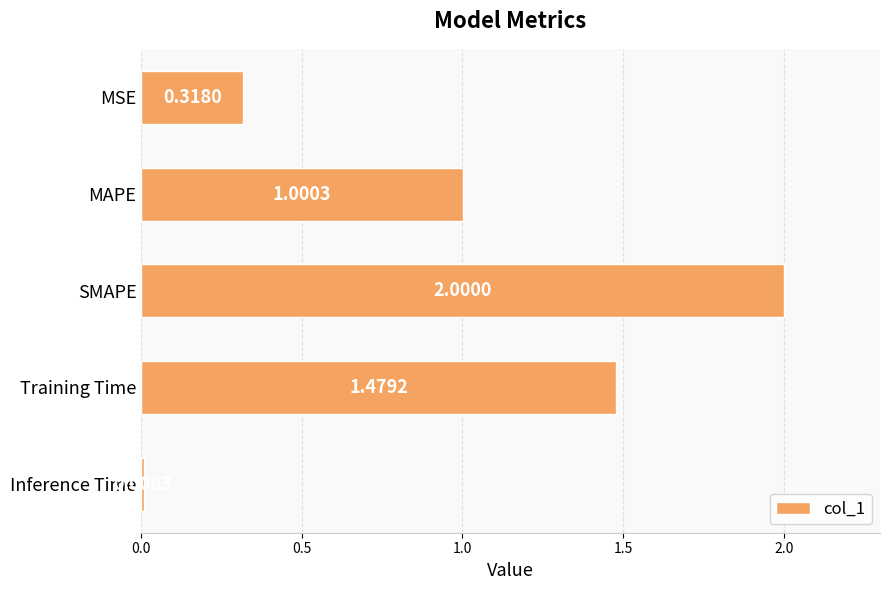

Between MAPE and Training Time, which is larger?

Training Time